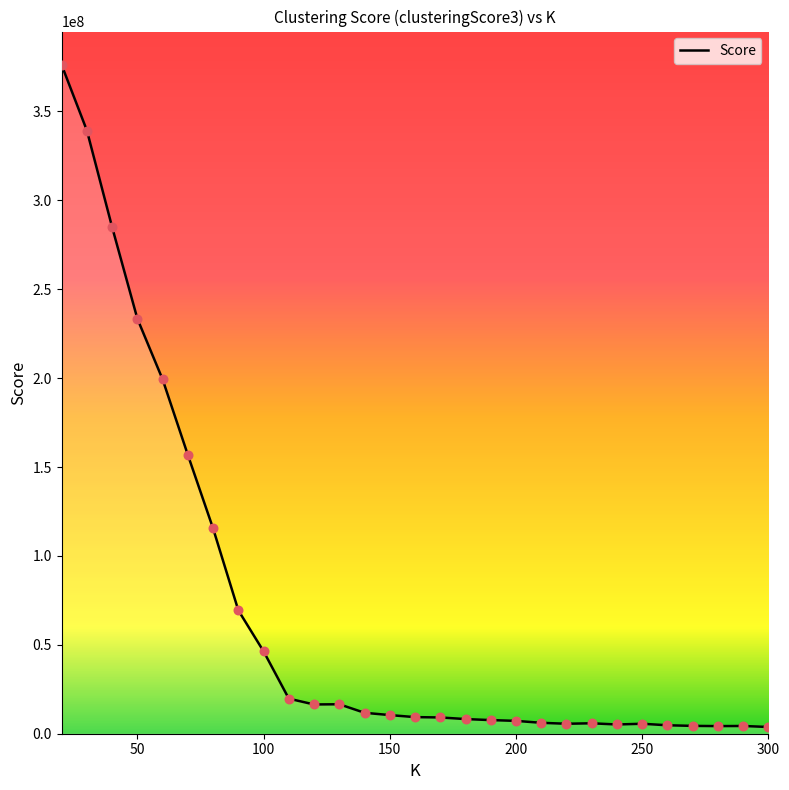

What is the maximum value shown in the chart?

376139468.9